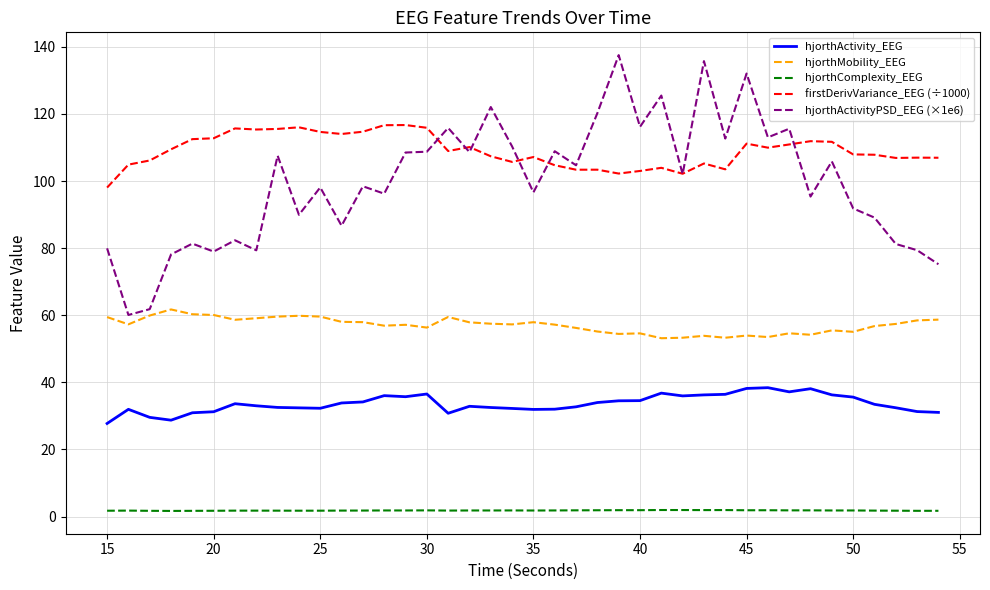

Count the number of categories in the chart.

40